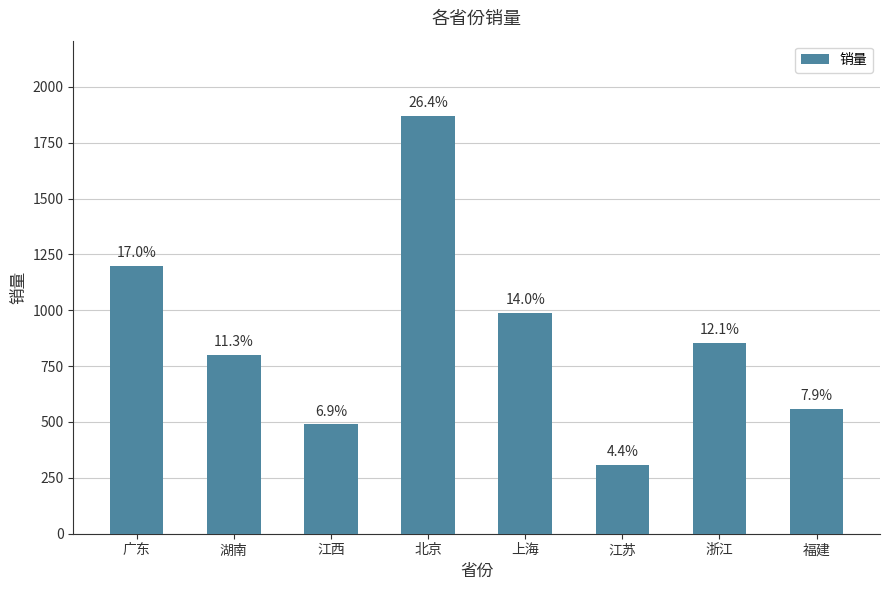

How many bars are there in total?

8